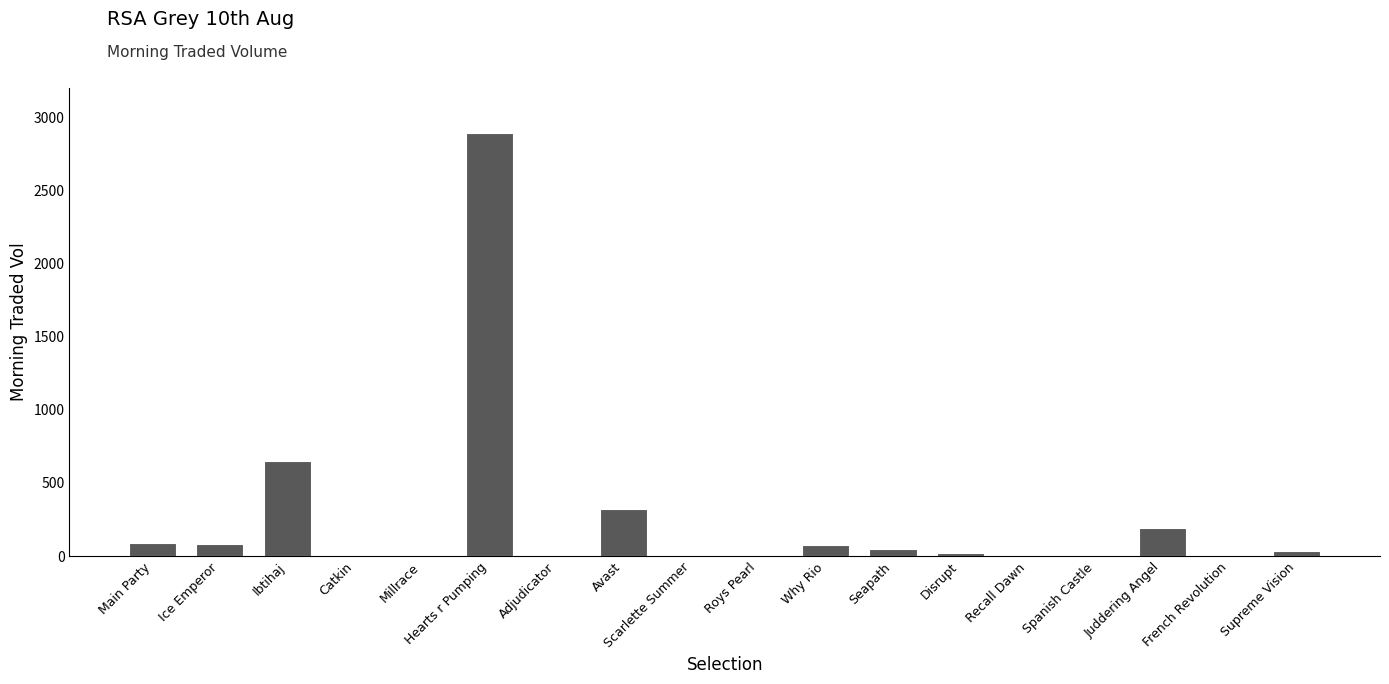

At which label does the data first exceed 32?

Main Party